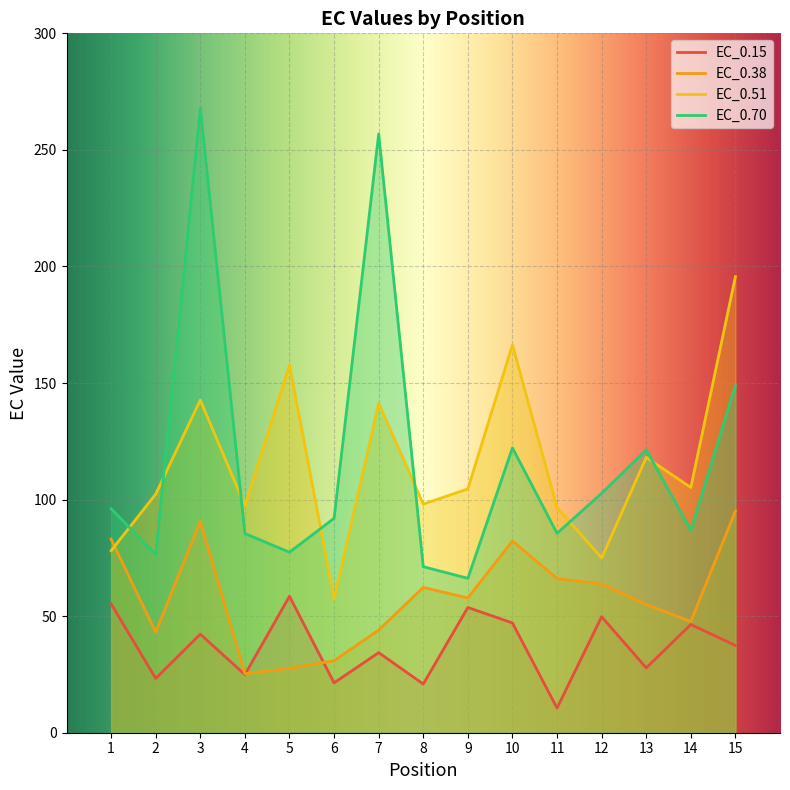

Reading left to right, list all the values displayed in this chart.

EC_0.15: 1=55.3	2=23.3	3=42.3	4=24.9	5=58.5	6=21.4	7=34.4	8=20.9	9=53.7	10=47.1	11=10.6	12=49.8	13=27.8	14=46.4	15=37.4
EC_0.38: 1=83.1	2=43.1	3=90.7	4=25.3	5=27.6	6=30.9	7=44.0	8=62.3	9=57.8	10=82.3	11=66.1	12=63.7	13=55.0	14=47.7	15=95.1
EC_0.51: 1=78.1	2=102.3	3=142.7	4=97.4	5=157.7	6=57.4	7=141.4	8=98.1	9=104.6	10=166.4	11=96.6	12=75.0	13=118.1	14=105.2	15=195.6
EC_0.70: 1=96.1	2=76.5	3=267.9	4=85.4	5=77.4	6=92.0	7=256.9	8=71.2	9=66.2	10=122.2	11=85.5	12=102.7	13=121.3	14=86.9	15=148.9